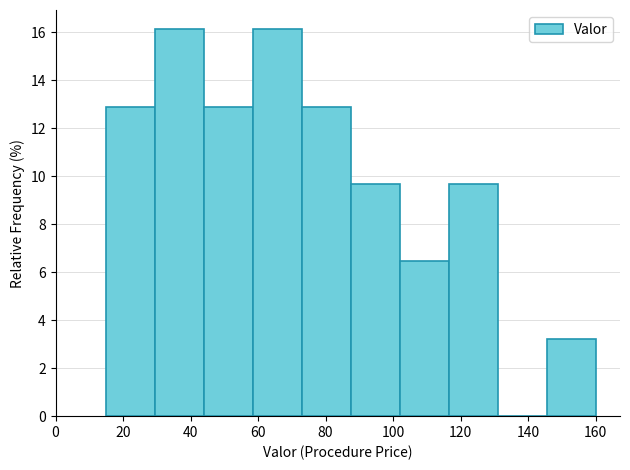

How tall is the bar that spans 29.5 to 44.0 on the x-axis? Neither the bar edges nor the heights are printed on the chart, so give them approximately, as read against the axes.

16.2